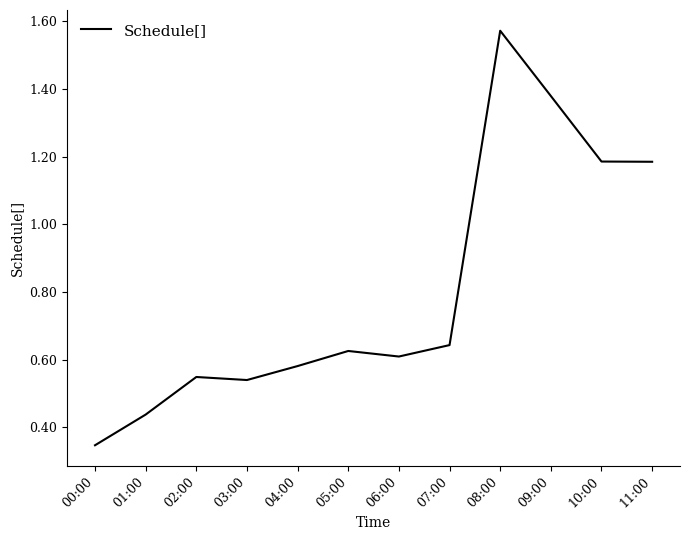

True or false: the data shows 0.6 at 10:00.

False